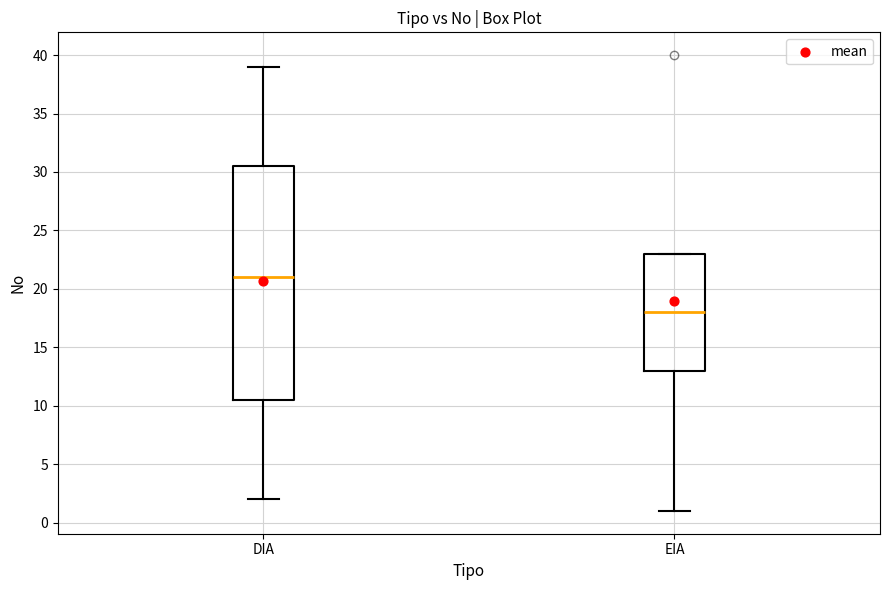

Reading left to right, transcribe this box plot: for each box, give where its median line is, the range the box spans, and where its two whiskers end, as read against the y-axis. The values are not printed on the chart, so give them approximately, as read against the axis.

DIA: median 21.0, box 10.5 to 30.5, whiskers 2.0 to 39.0
EIA: median 18.0, box 13.0 to 23.0, whiskers 1.0 to 23.0